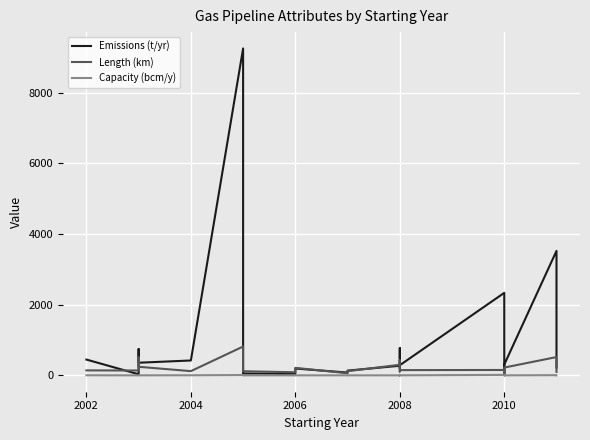

What are all the series names shown in the legend?

Emissions (t/yr), Length (km), Capacity (bcm/y)